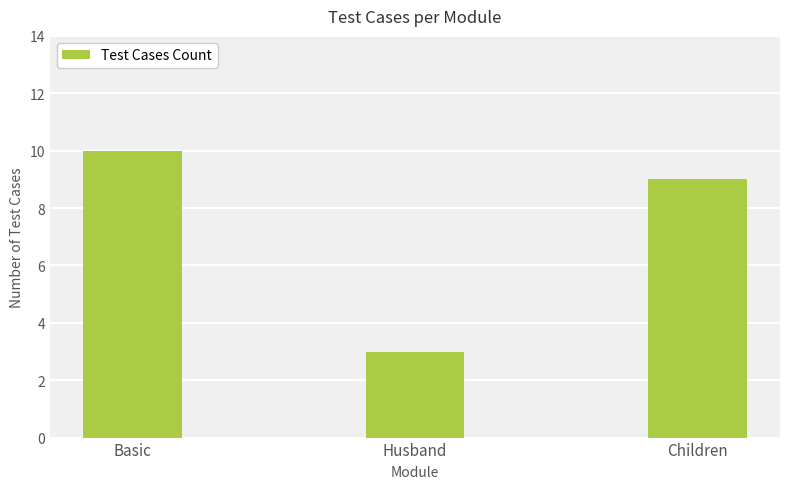

What is the maximum value shown in the chart?

10